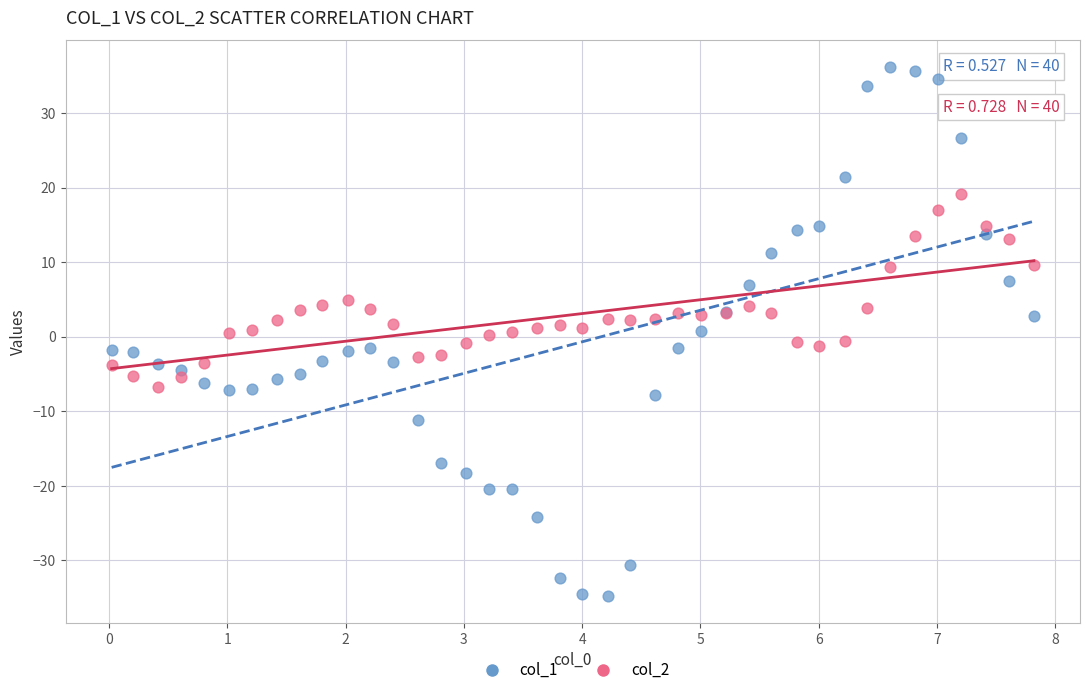

What are all the series names shown in the legend?

col_1, col_2